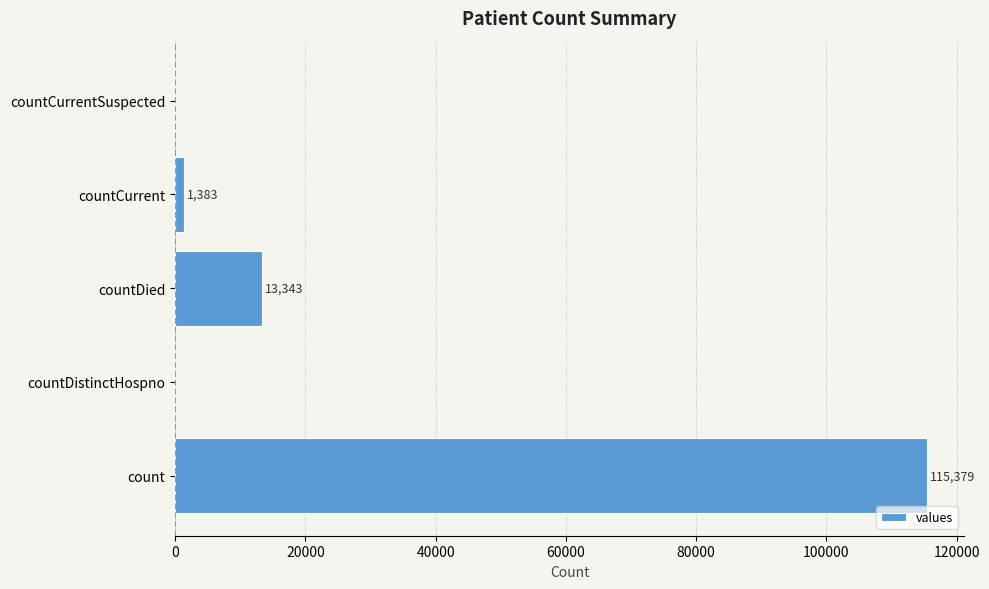

Are the bars horizontal?

Yes